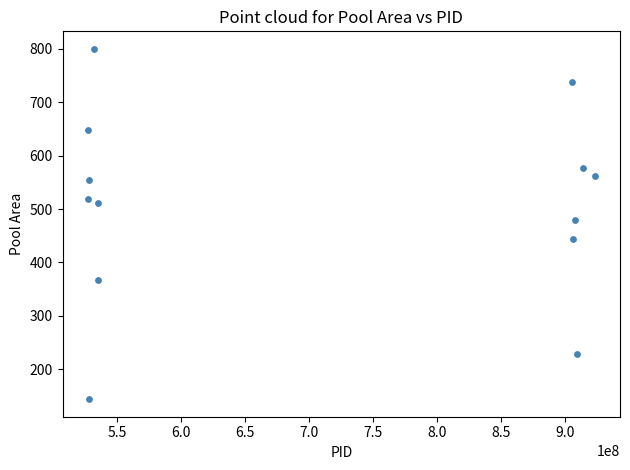

What is the range of X values (max minus min)?

395846200